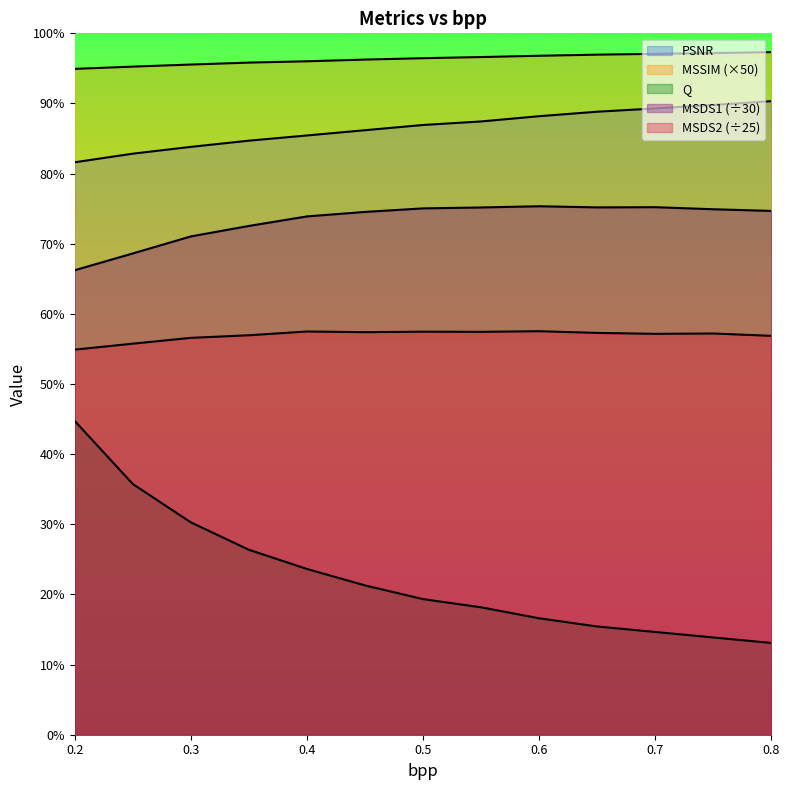

Does the chart display data point markers on the line(s)?

No